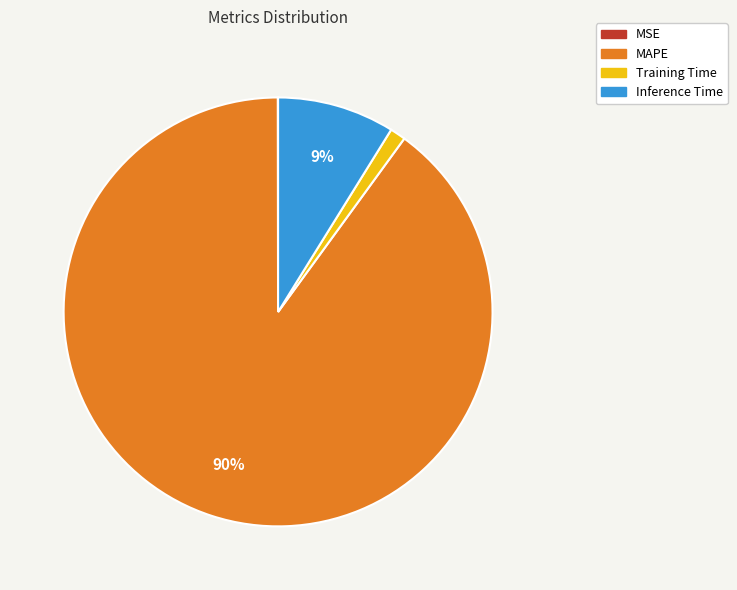

The Training Time slice represents 1% of the pie. True or false?

True